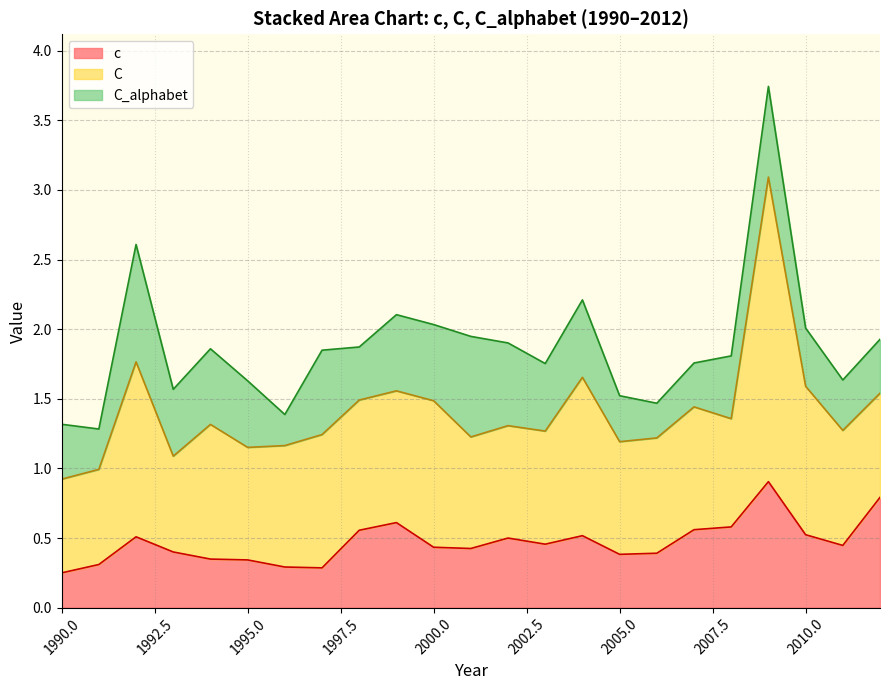

At which label is C closest to 1?

1994